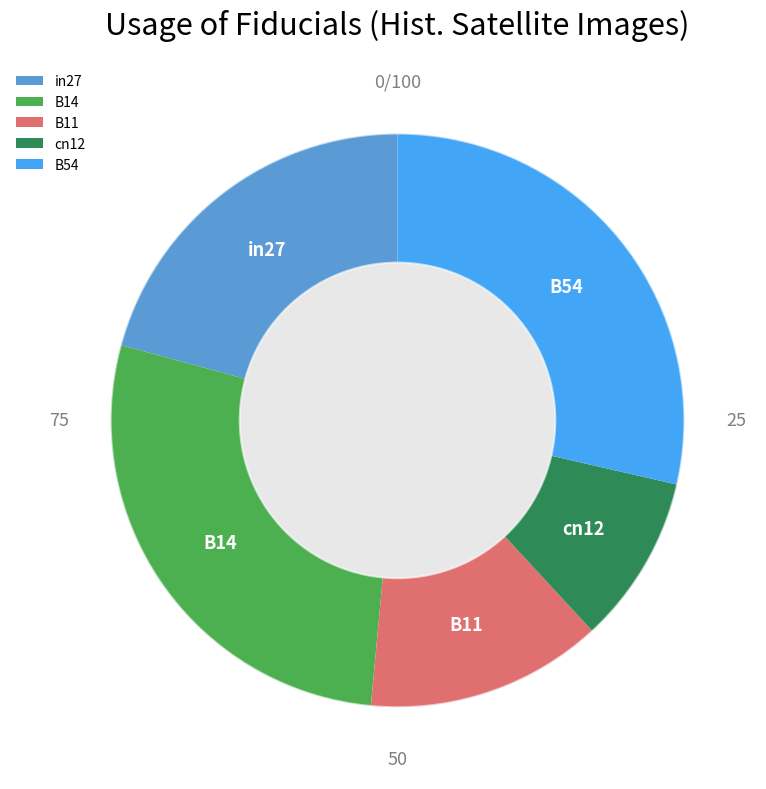

Rank the categories by value from lowest to highest.

cn12, B11, in27, B14, B54